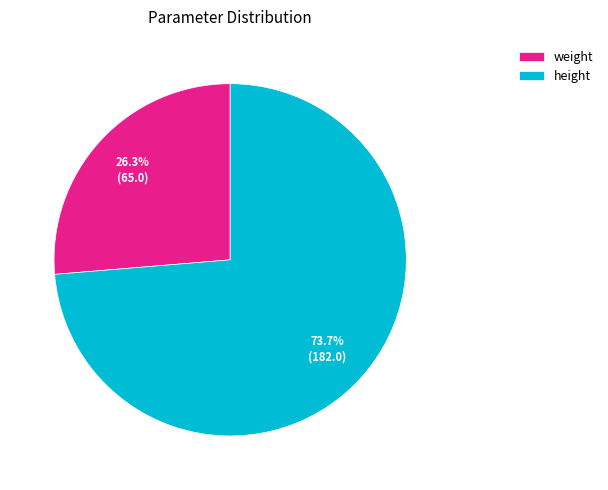

What is the total percentage of height and weight?

100.0%